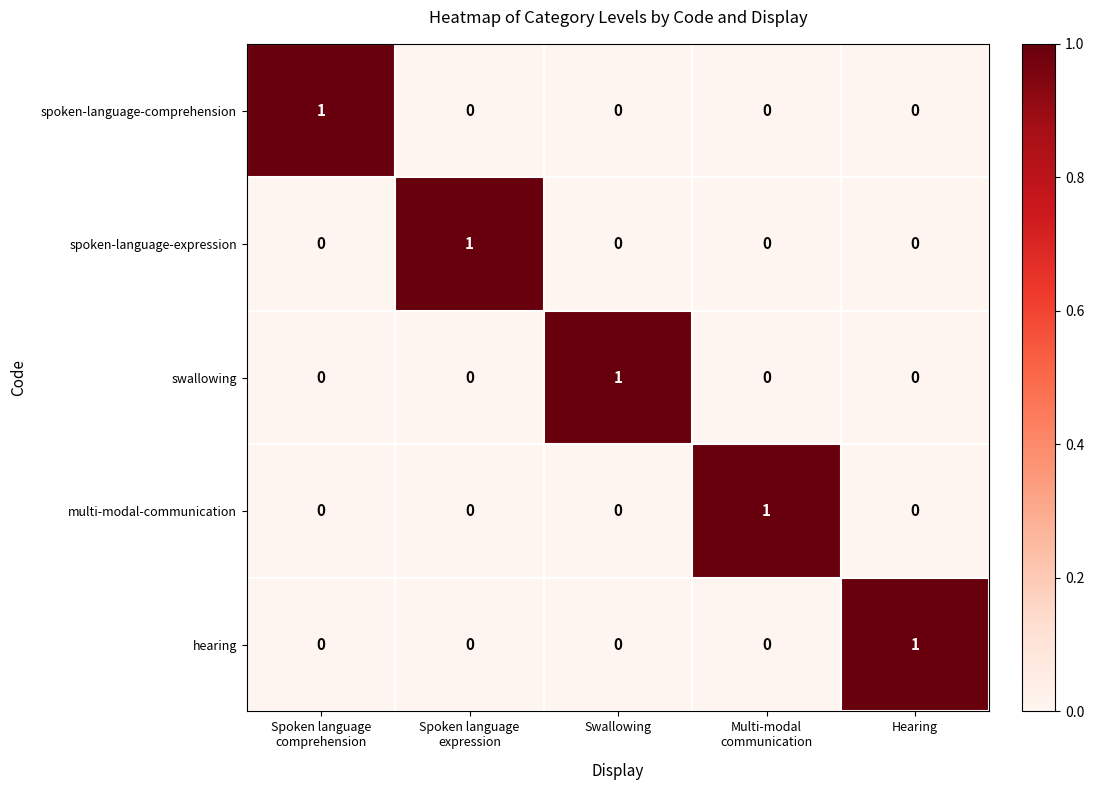

The value of spoken-language-expression at Hearing is 0. True or false?

True